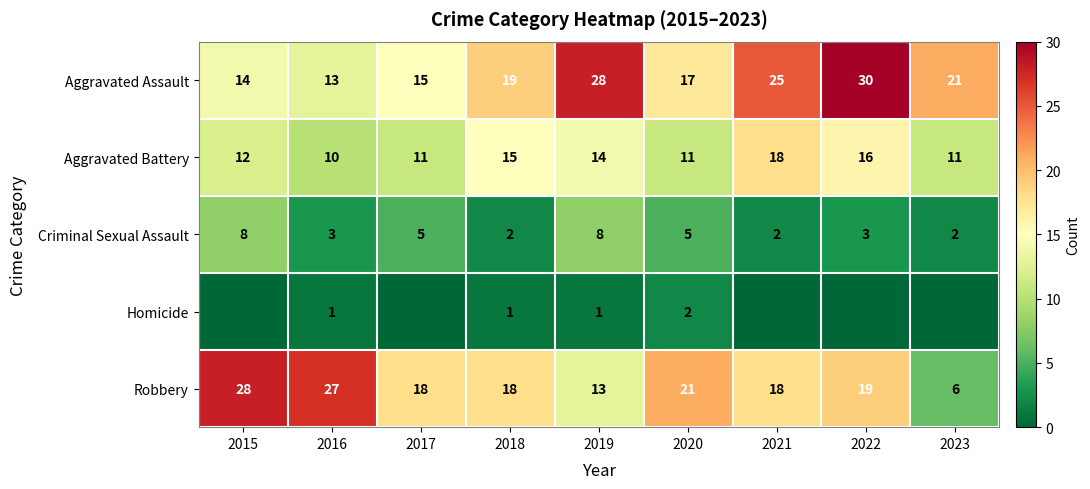

Which label corresponds to the largest value in the chart?

2022